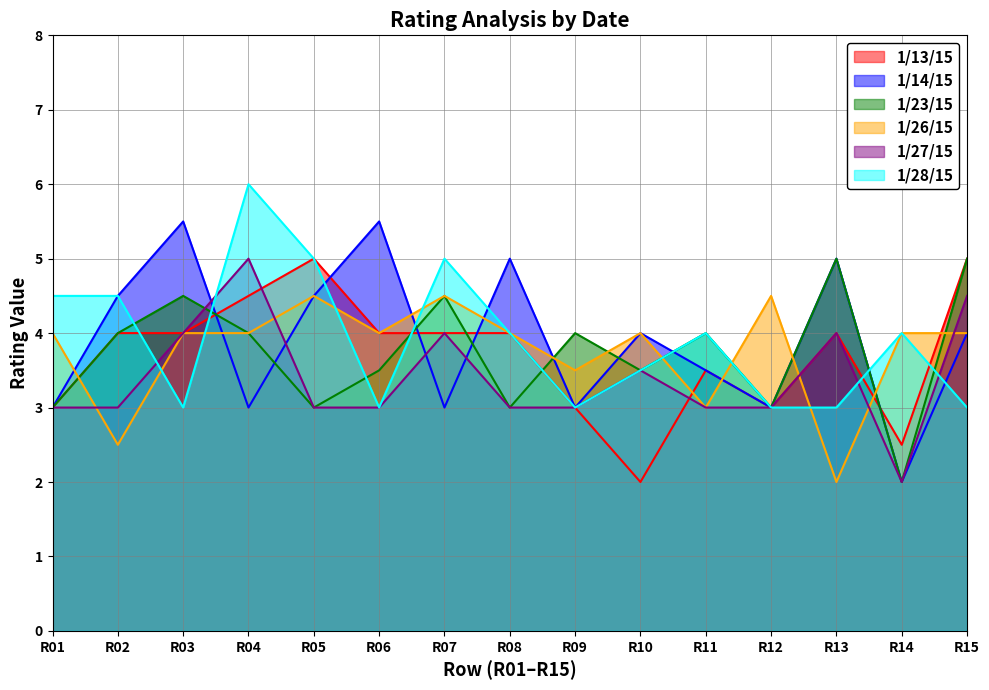

What value does the 1/23/15 series have at R06?

3.5